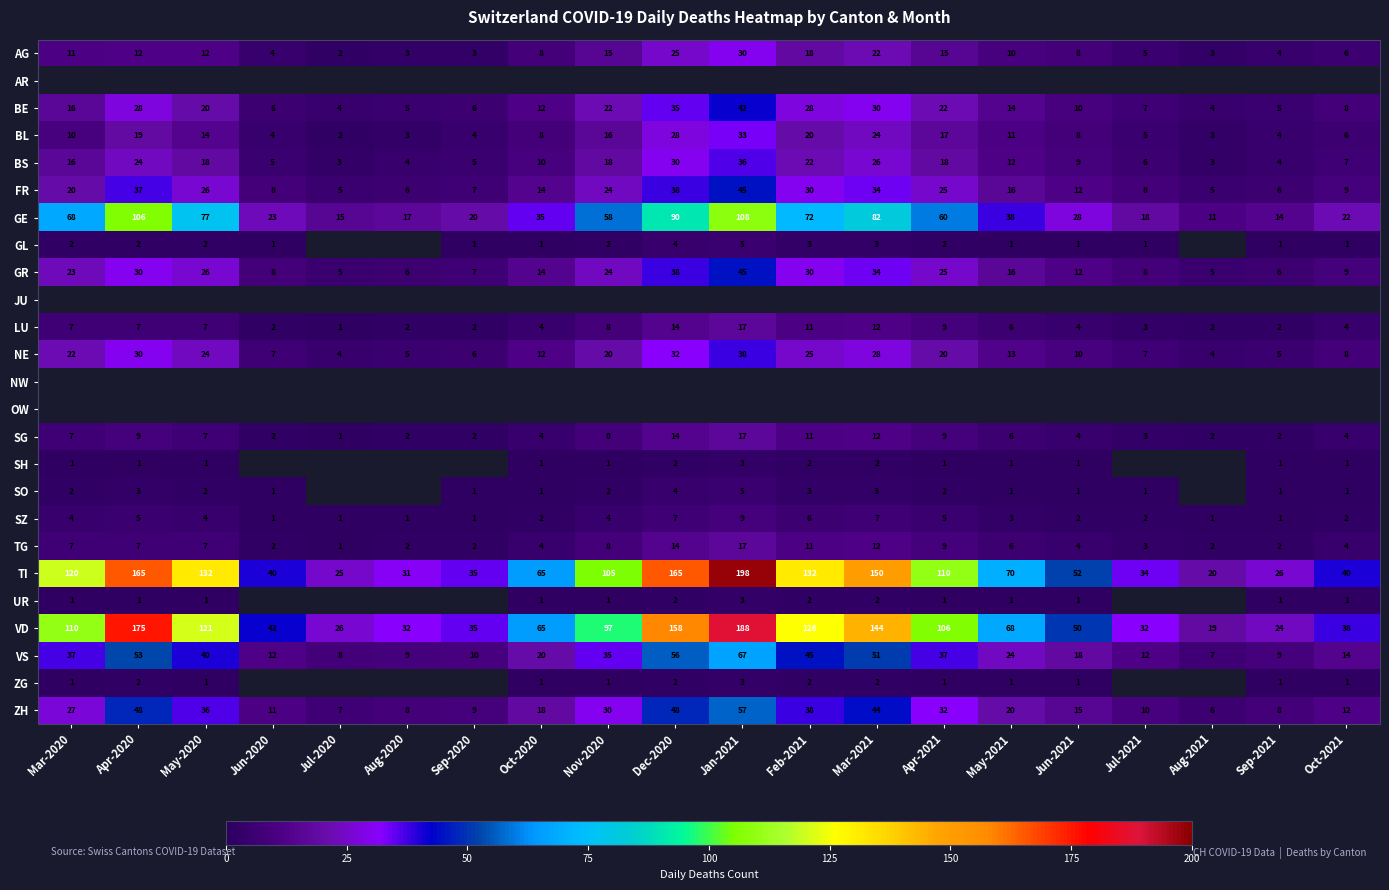

At which label is GE closest to 59?

Nov-2020